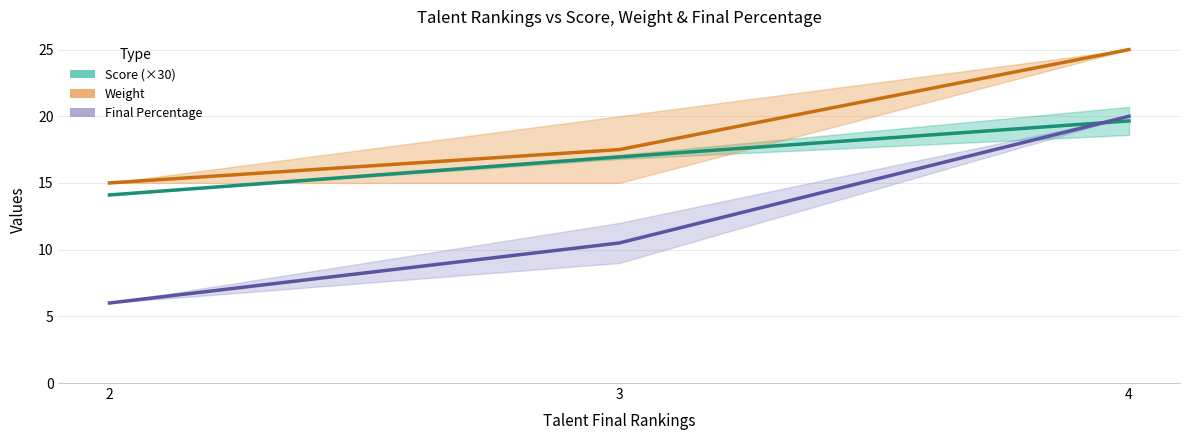

At which label does Score (×30) first exceed 16?

3